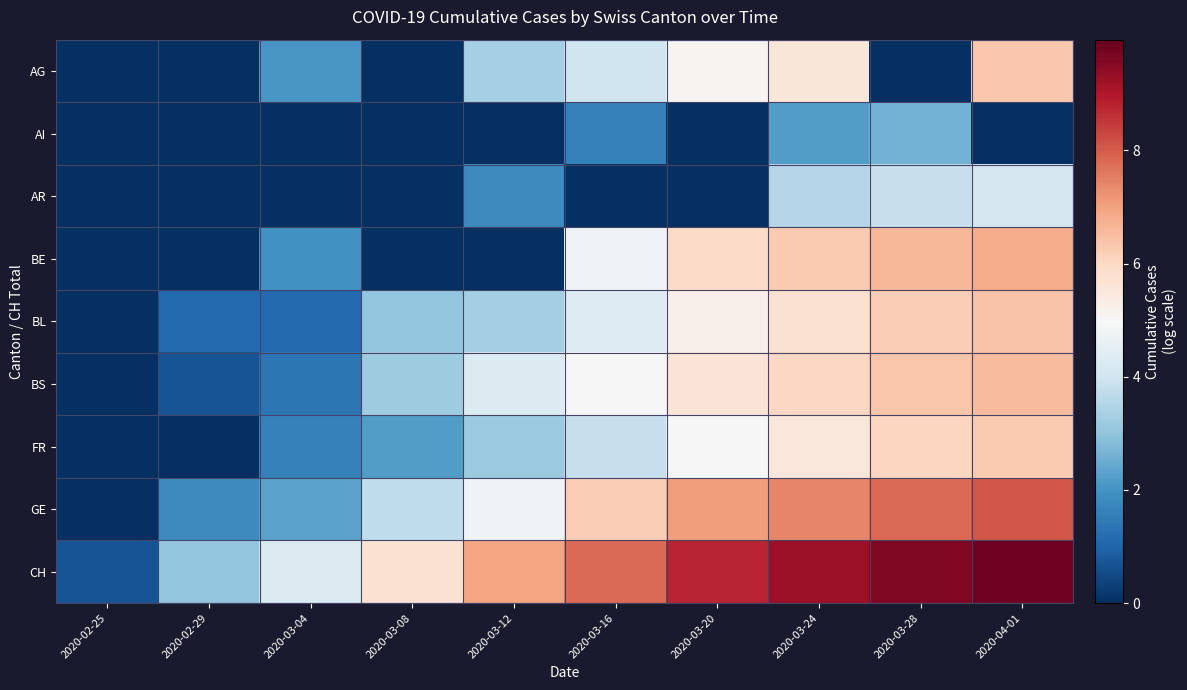

Which series has the largest total across all categories?

CH